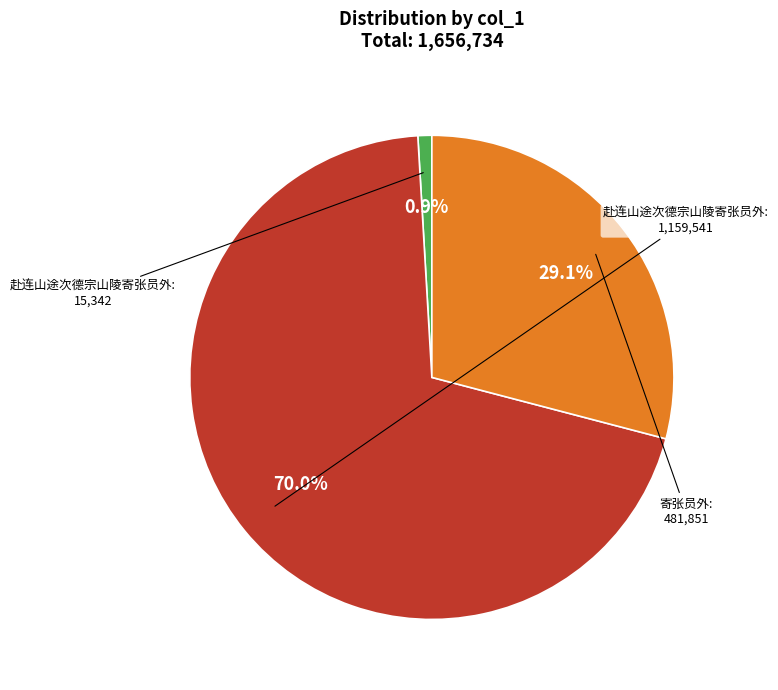

Does any single category account for the majority?

Yes